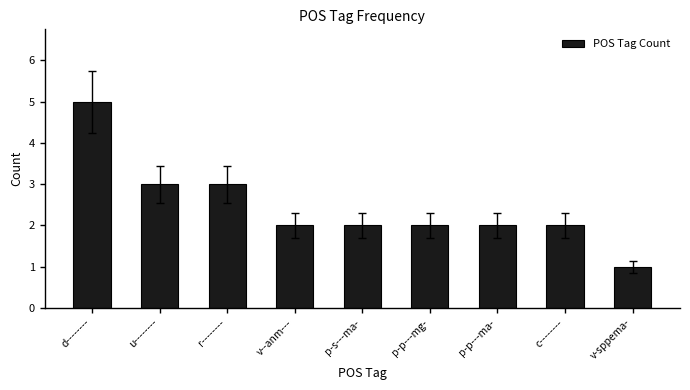

At which label does the data first exceed 2?

d--------